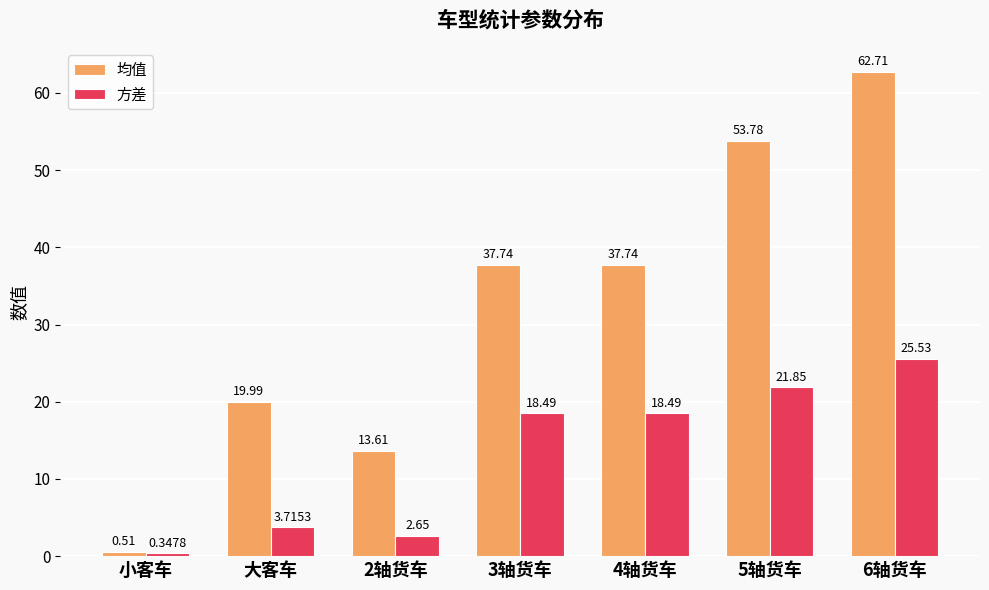

How many data points in 均值 are above 37?

4